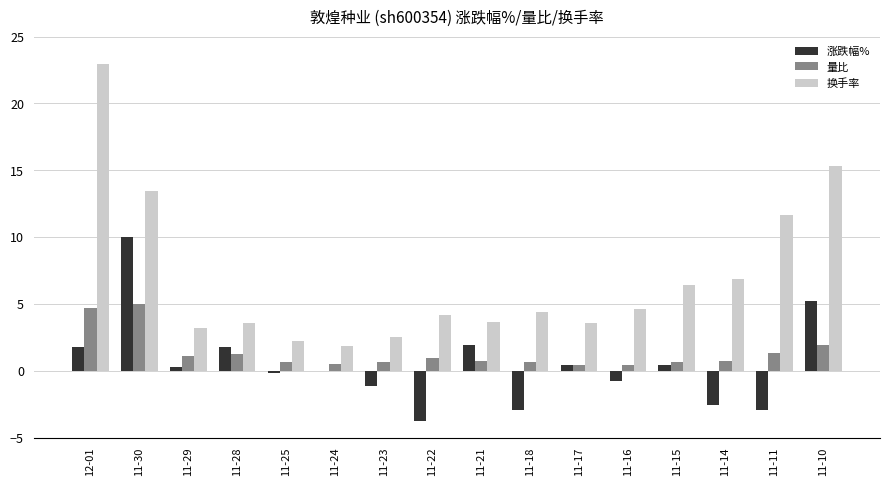

What is the difference between the 量比 values at 11-25 and 11-30?

4.3